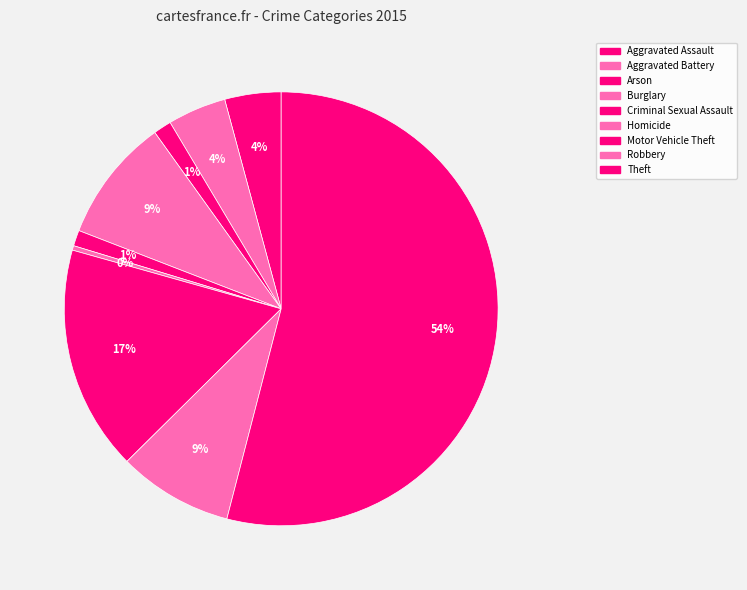

How many slices are in this pie chart?

9